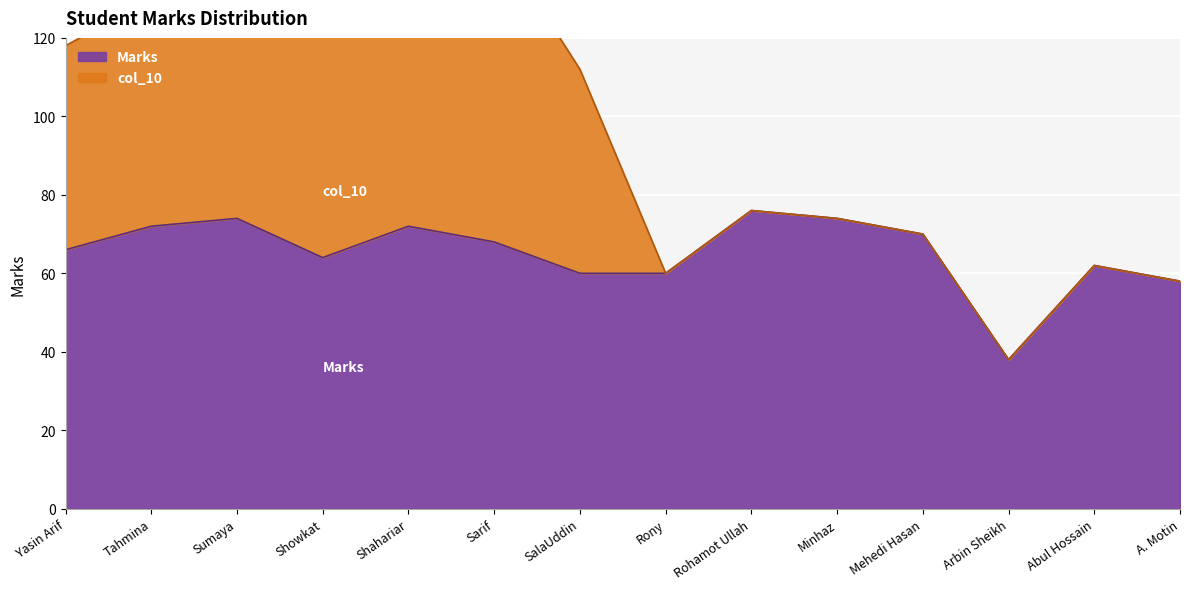

Is it true that Marks equals 127 at Tahmina?

False